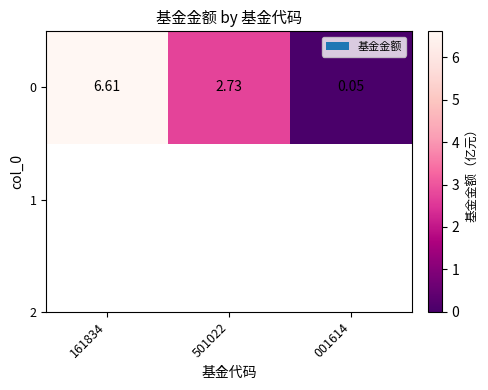

What is the sum of all values?

9.4